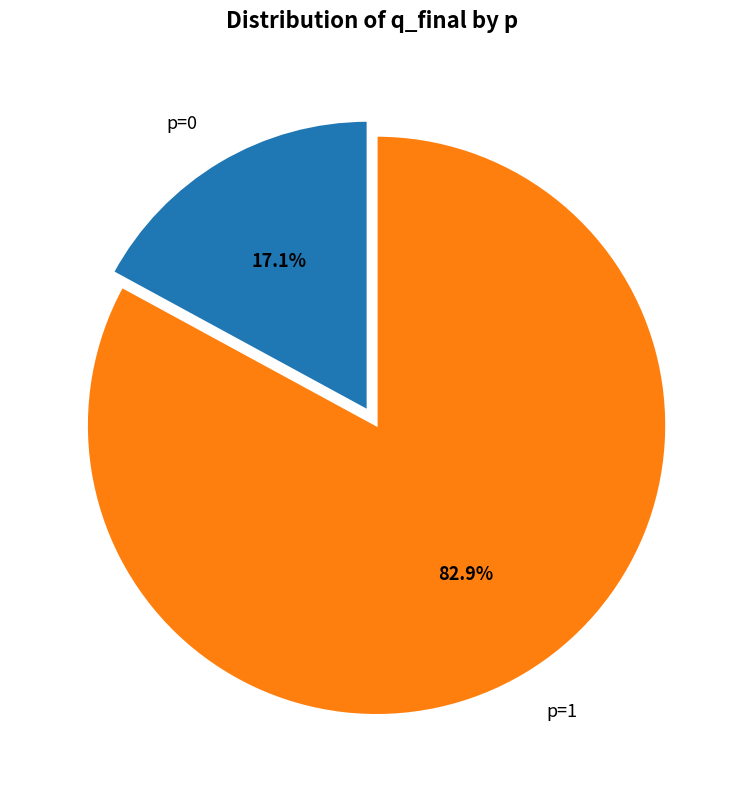

Rank the categories by value from lowest to highest.

p=0, p=1